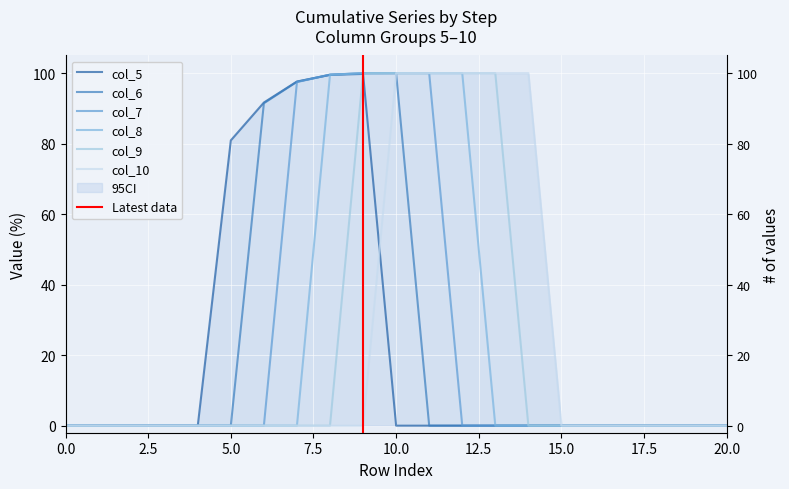

True or false: col_9 has more than 1 points higher than both neighbors.

False